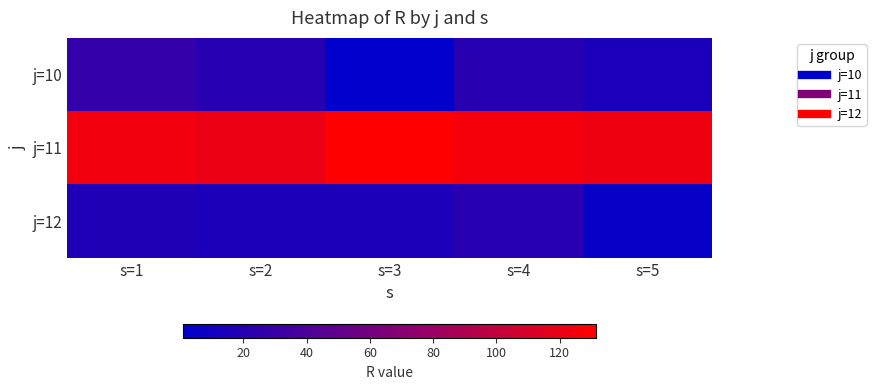

Which series has the largest range (max minus min)?

j=10